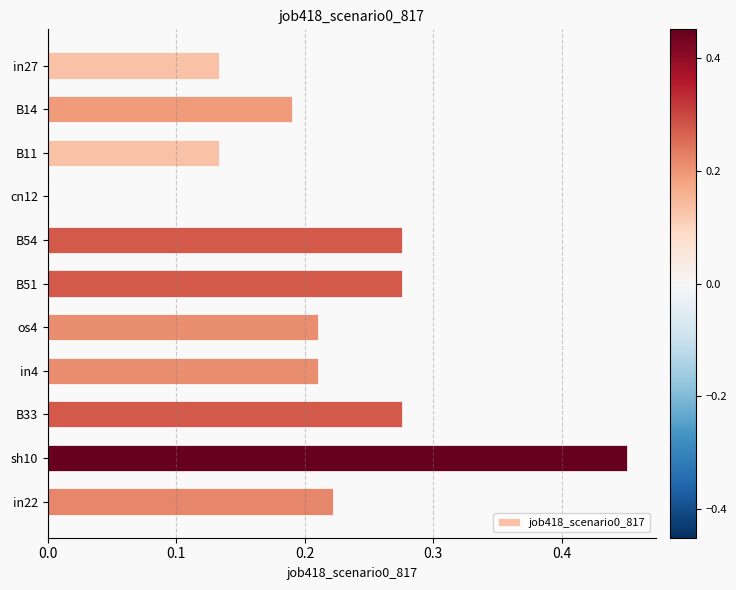

What is the change in value from B11 to sh10?

+0.3